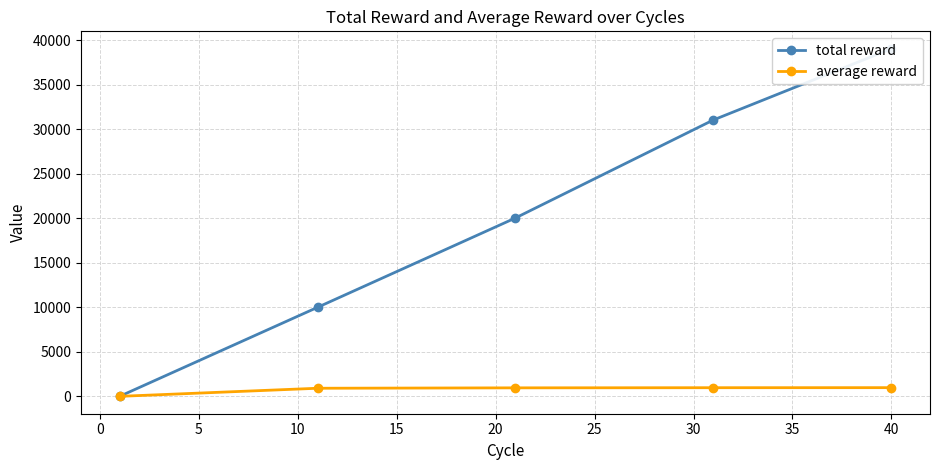

Rank the series by their maximum value, from highest to lowest.

total reward, average reward